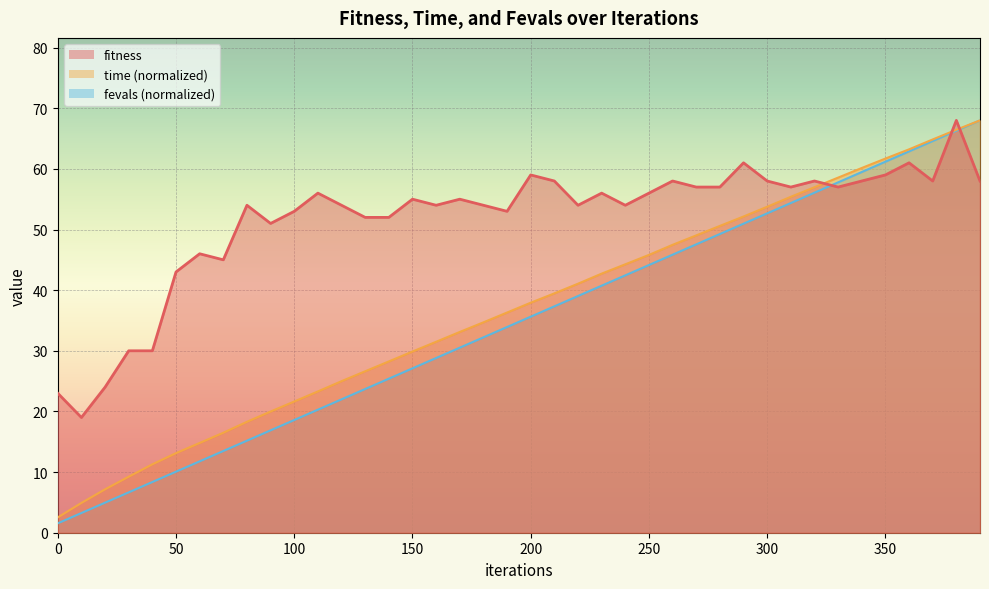

List the series in order of their peak value, lowest first.

fitness, time, fevals